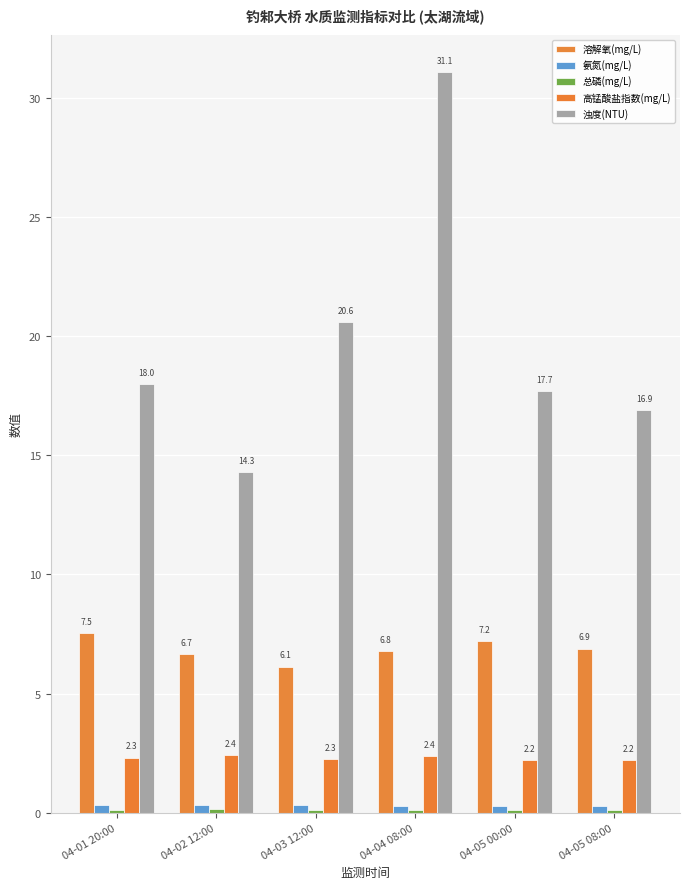

How many data points does each series have?

6